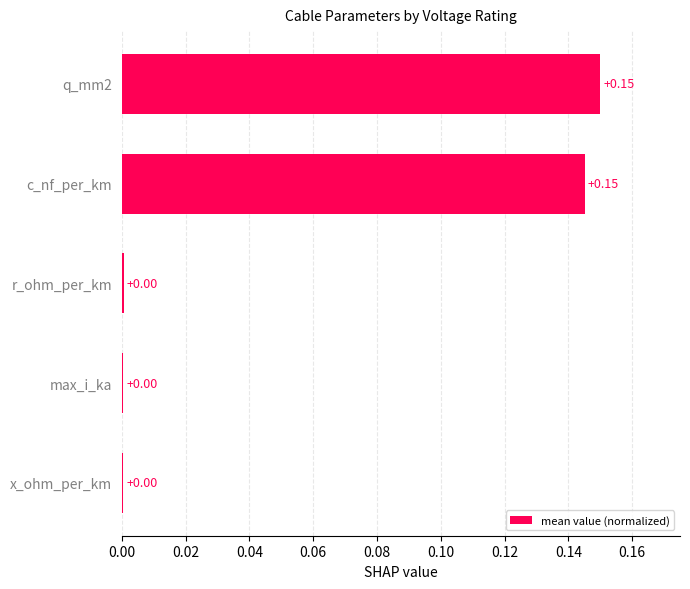

What is the sum of all values?

0.3